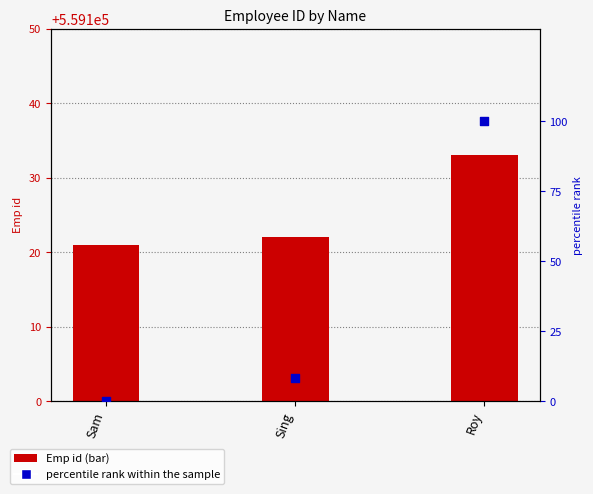

Which series has the largest Y range (max minus min)?

percentile rank within the sample